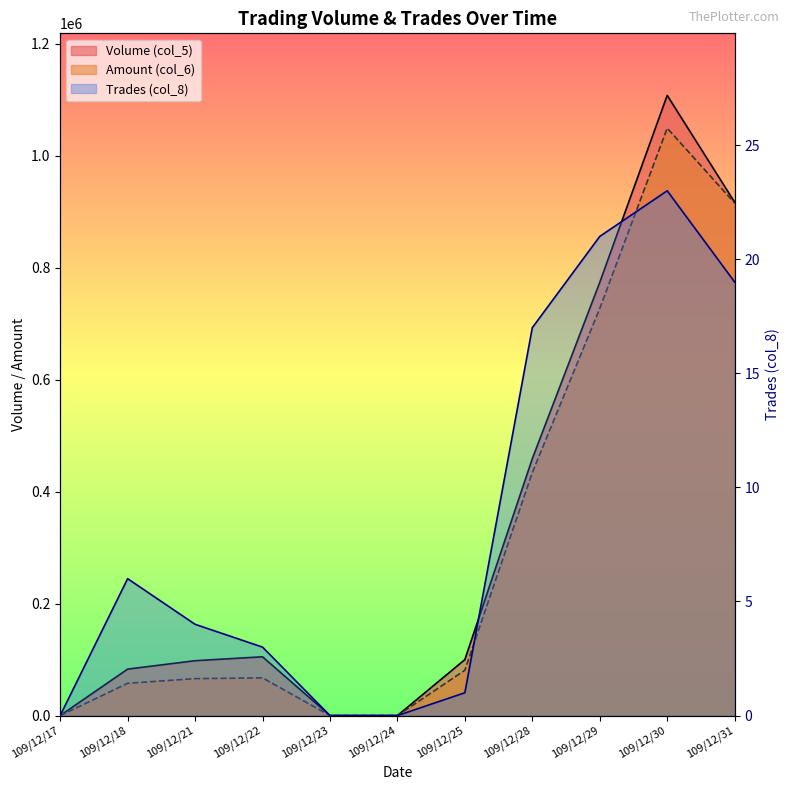

True or false: Trades (col_8) and Volume (col_5) cross at least once.

False